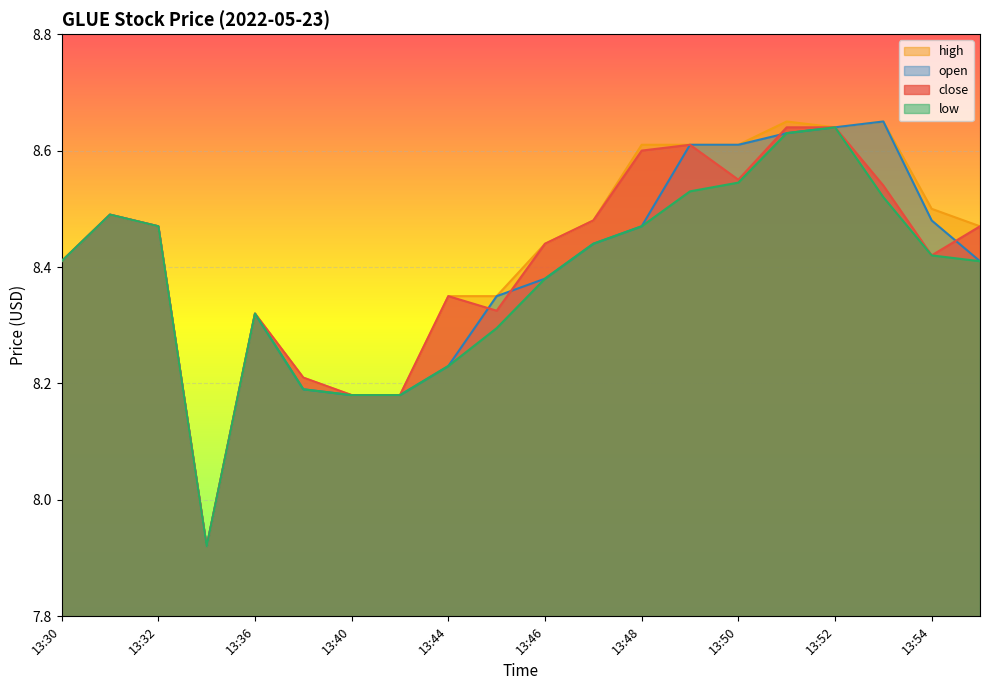

True or false: close and low intersect in this chart.

False